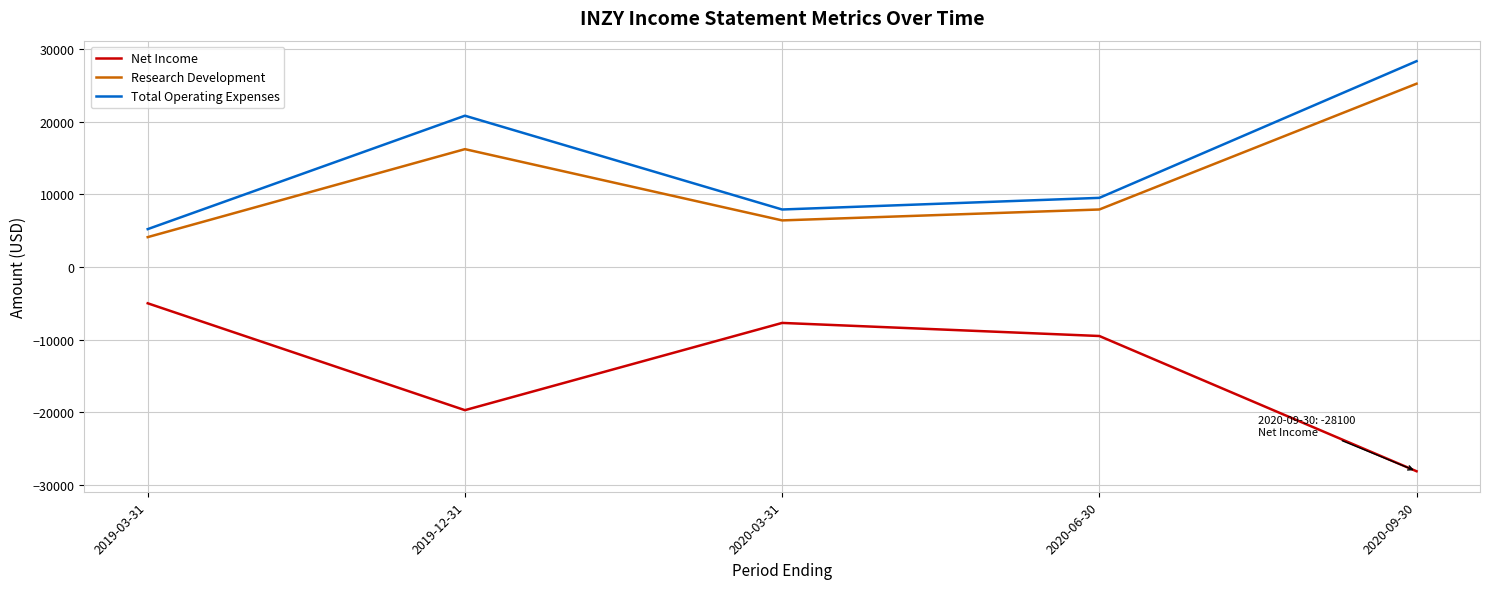

True or false: Total Operating Expenses has a value of 28892 at 2019-12-31.

False